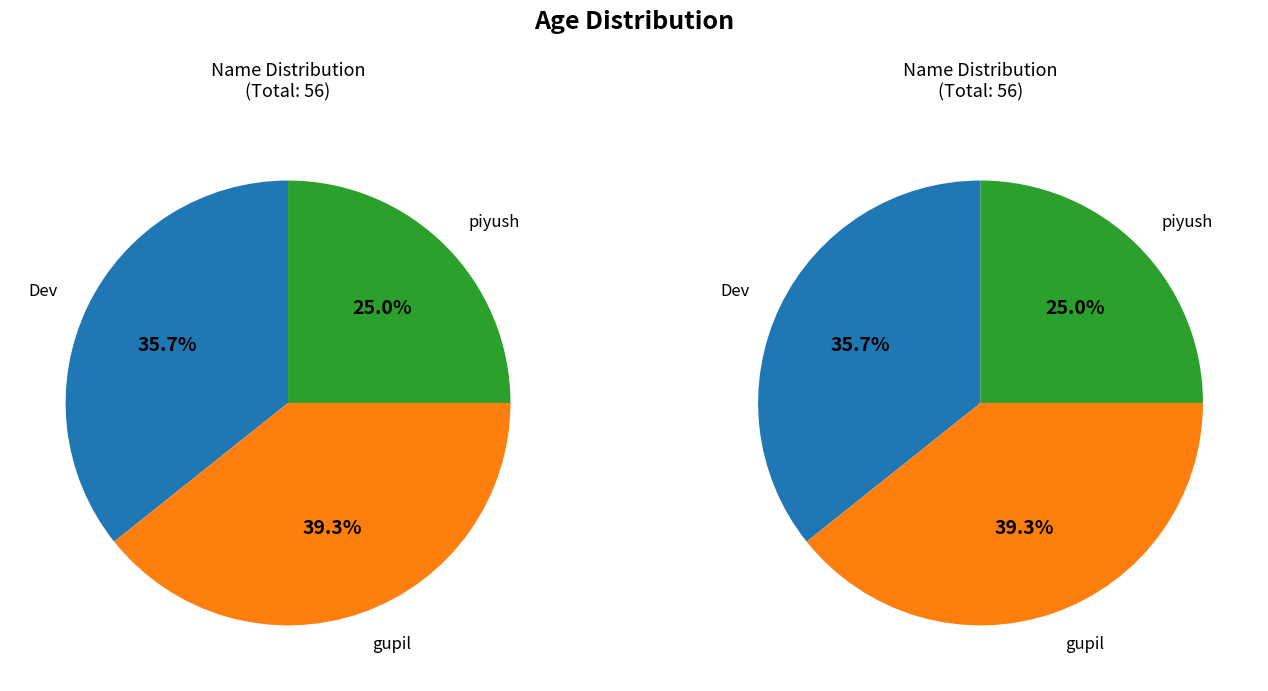

Does any single category account for the majority?

No